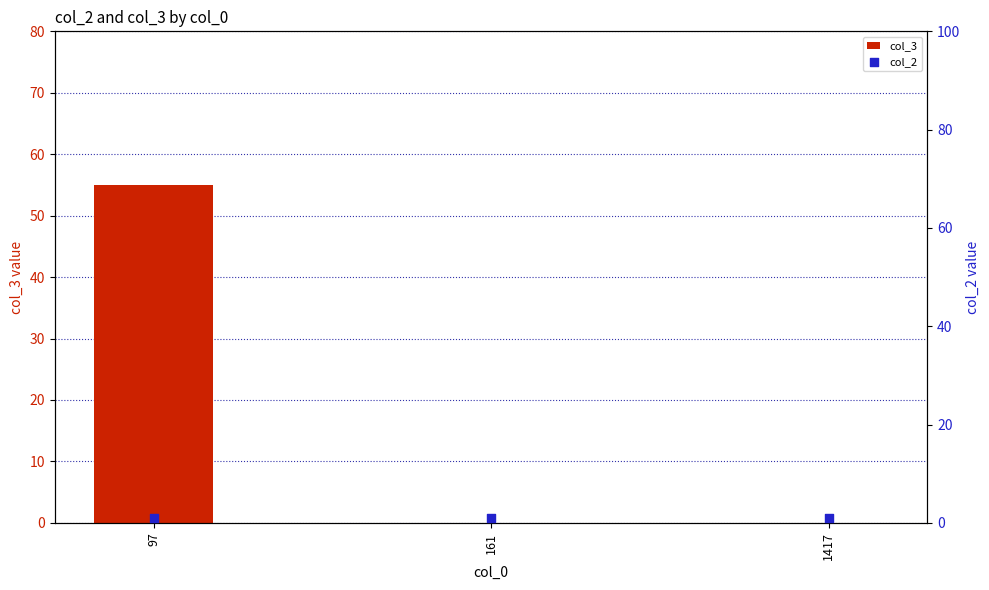

What are all the series names shown in the legend?

col_3, col_2